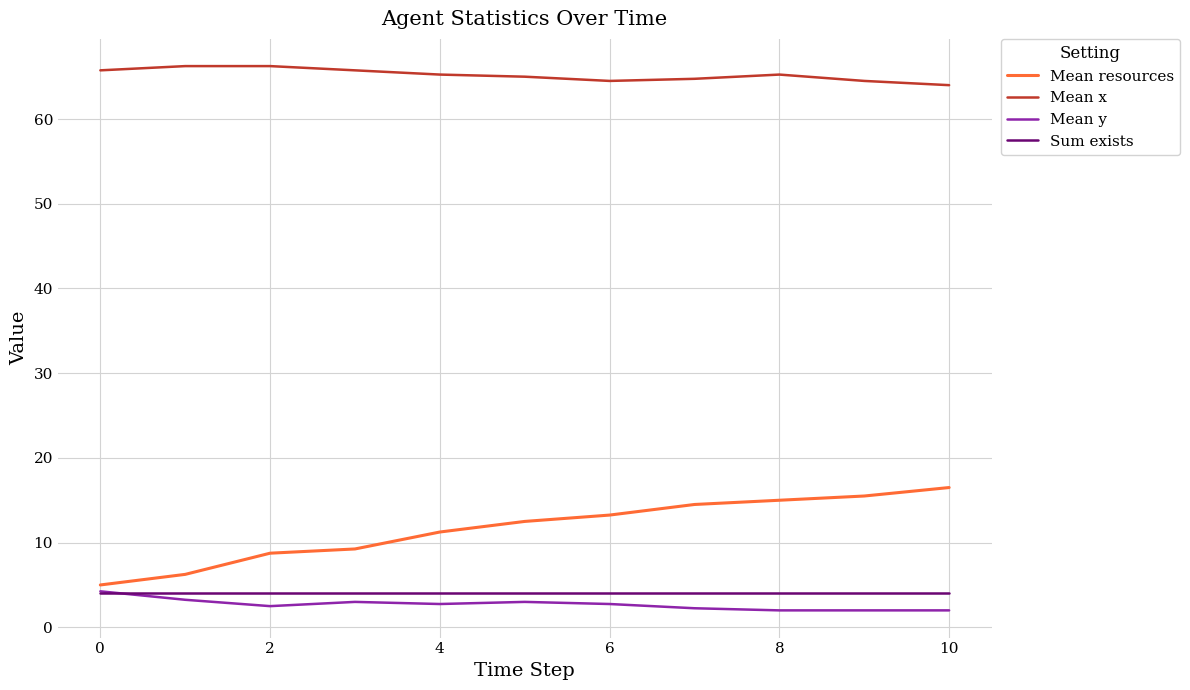

What is the highest value of the Sum exists series?

4.0